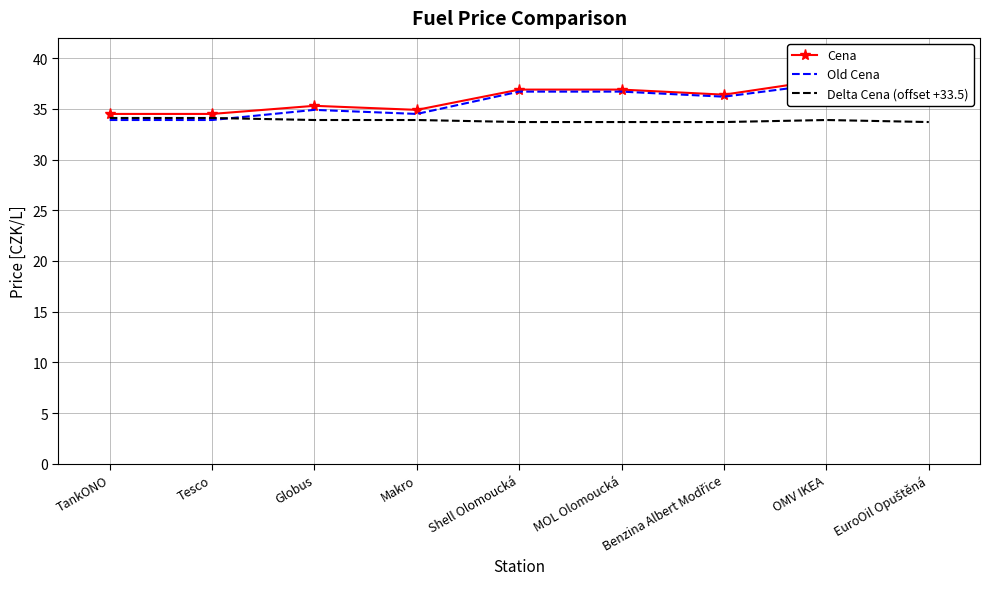

Does the chart have visible grid lines?

Yes